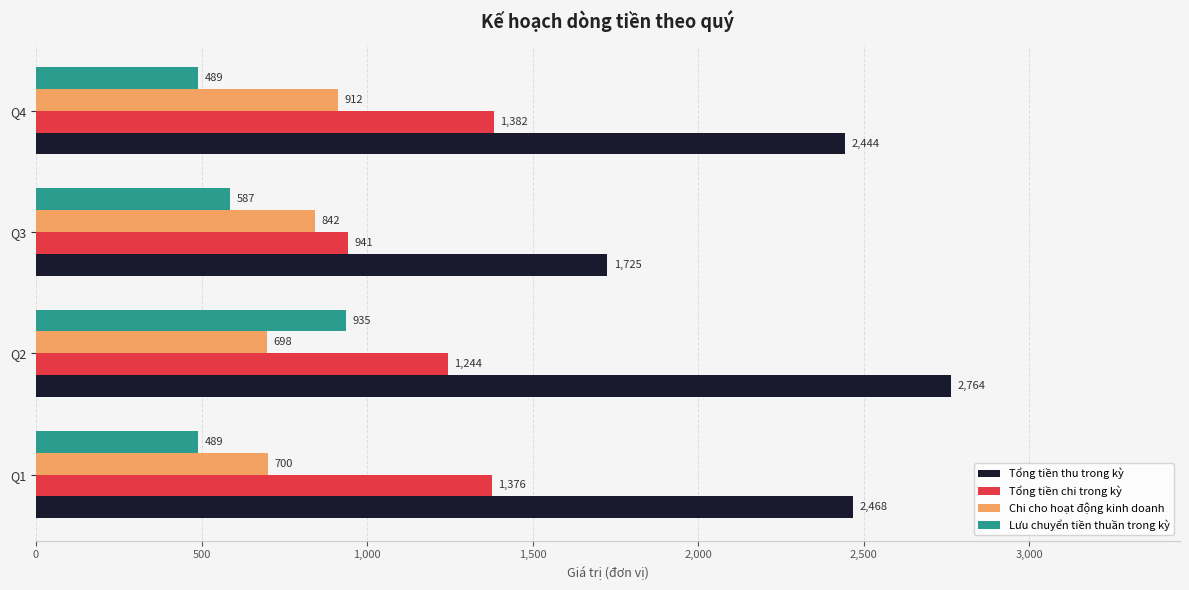

What is the highest value of the Chi cho hoạt động kinh doanh series?

912